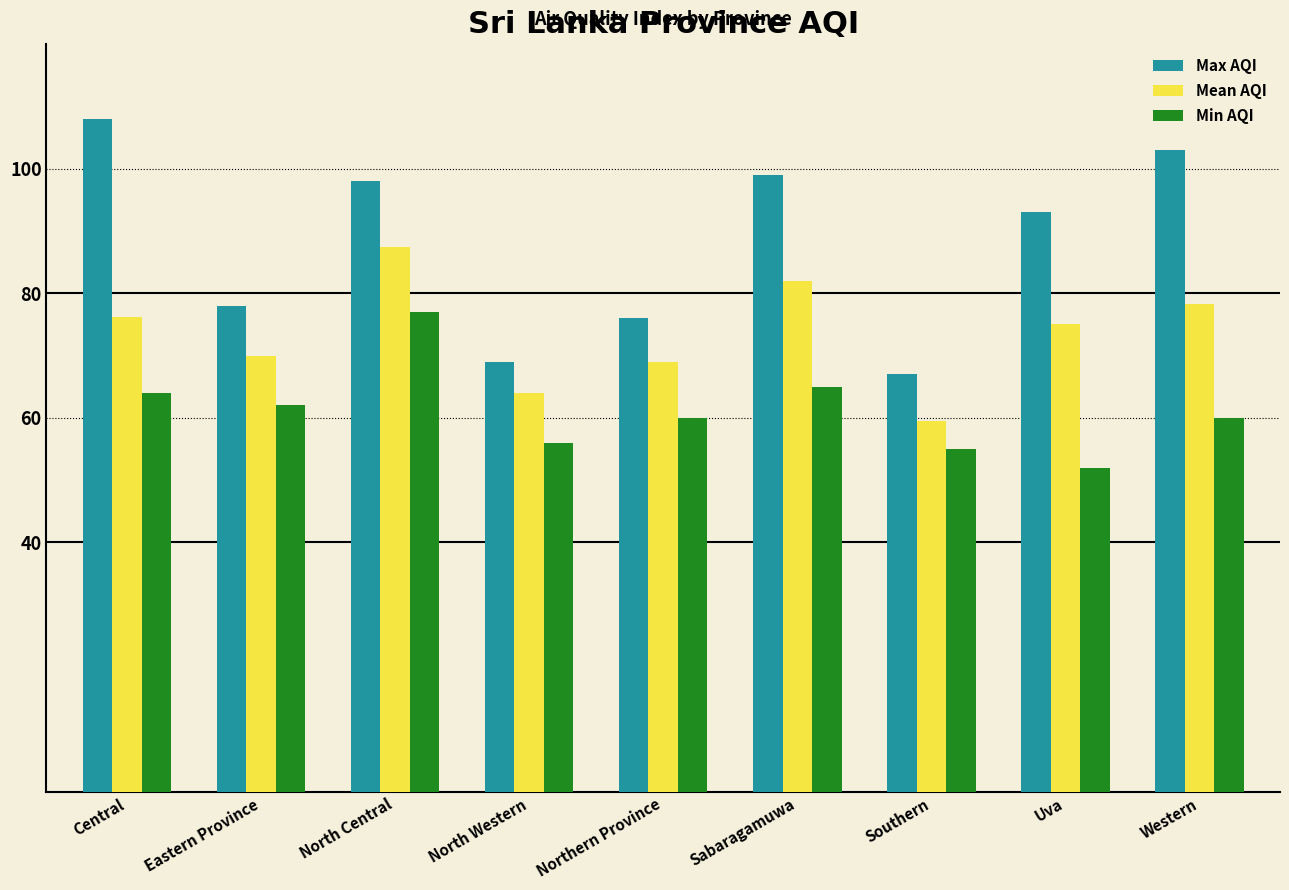

What is the sum of all Mean AQI values?

661.5